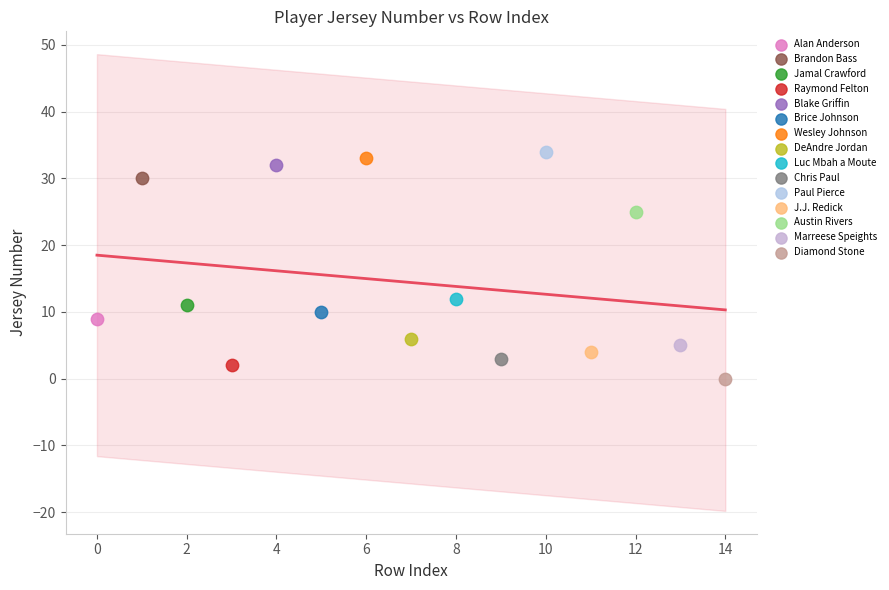

Which series contains the lowest Y value?

Diamond Stone